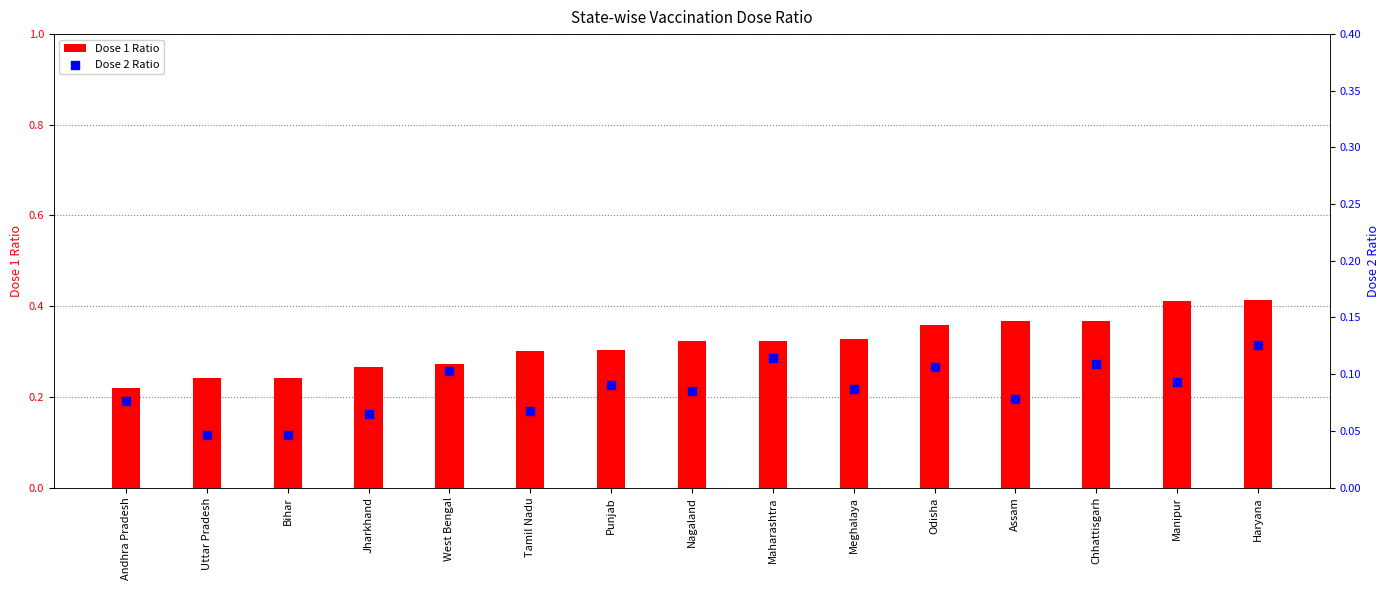

Which series has the largest total across all categories?

Dose 1 Ratio